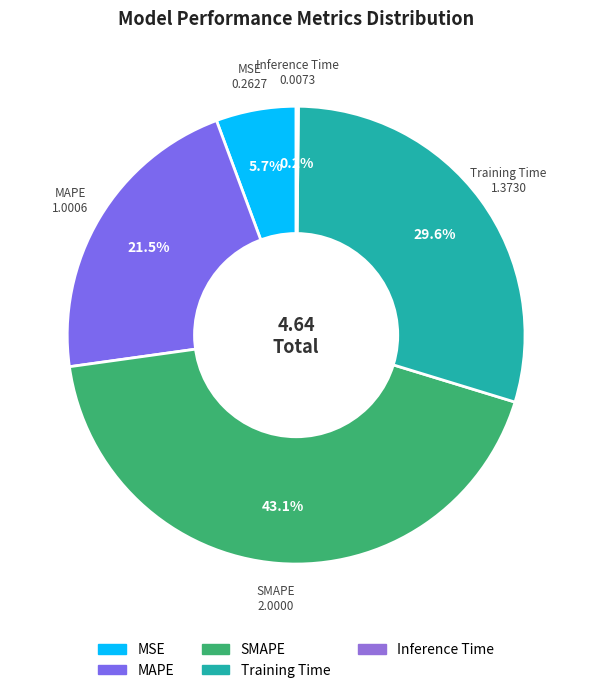

Is the sum of SMAPE and MSE greater than half?

No